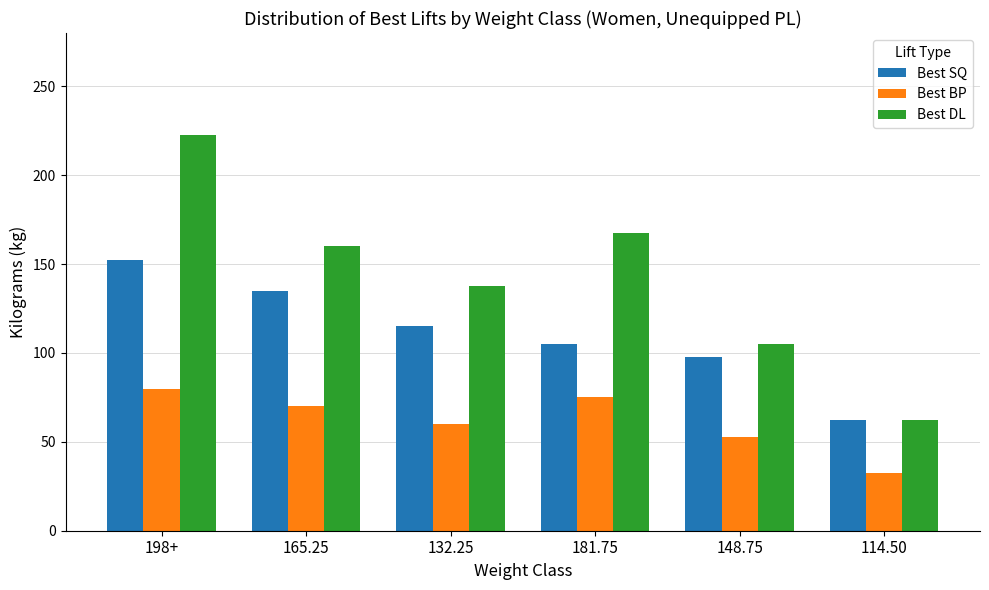

How many bars are there in each group?

3